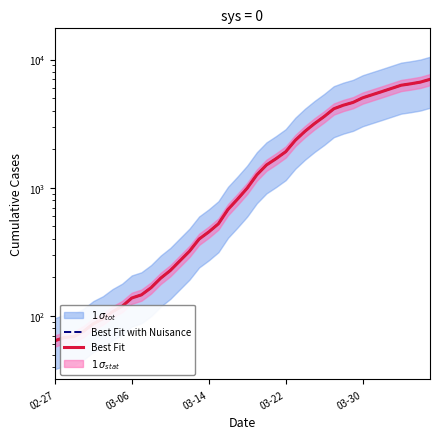

How many lines are shown in the chart?

2